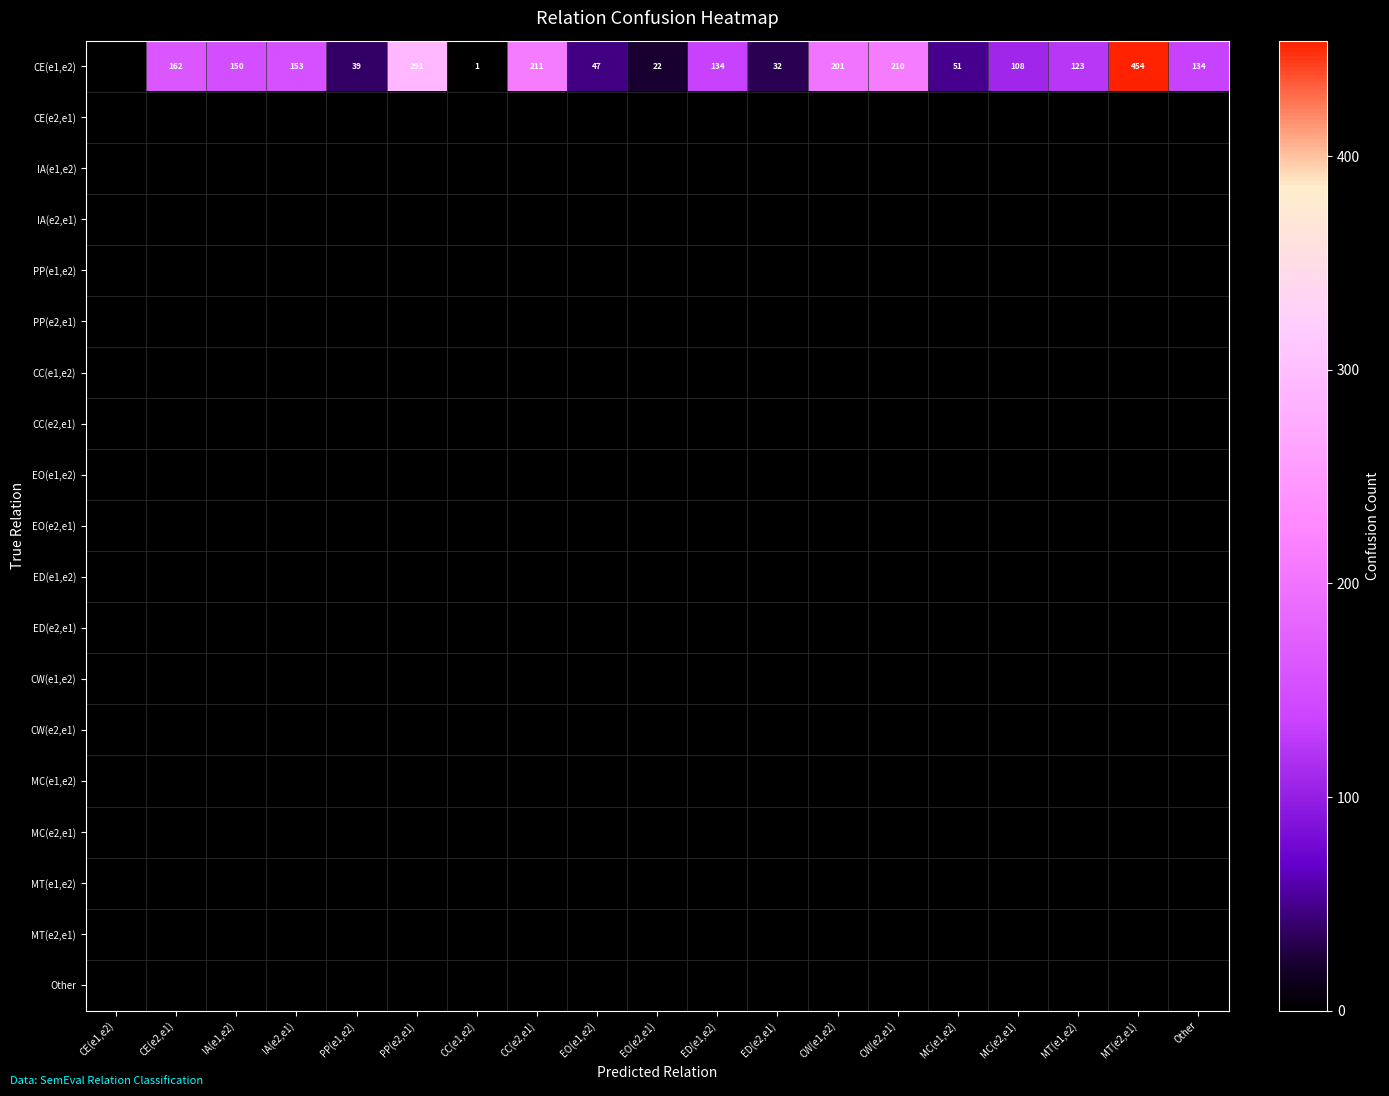

Which has a higher value, PP(e2,e1) or EO(e2,e1)?

PP(e2,e1)